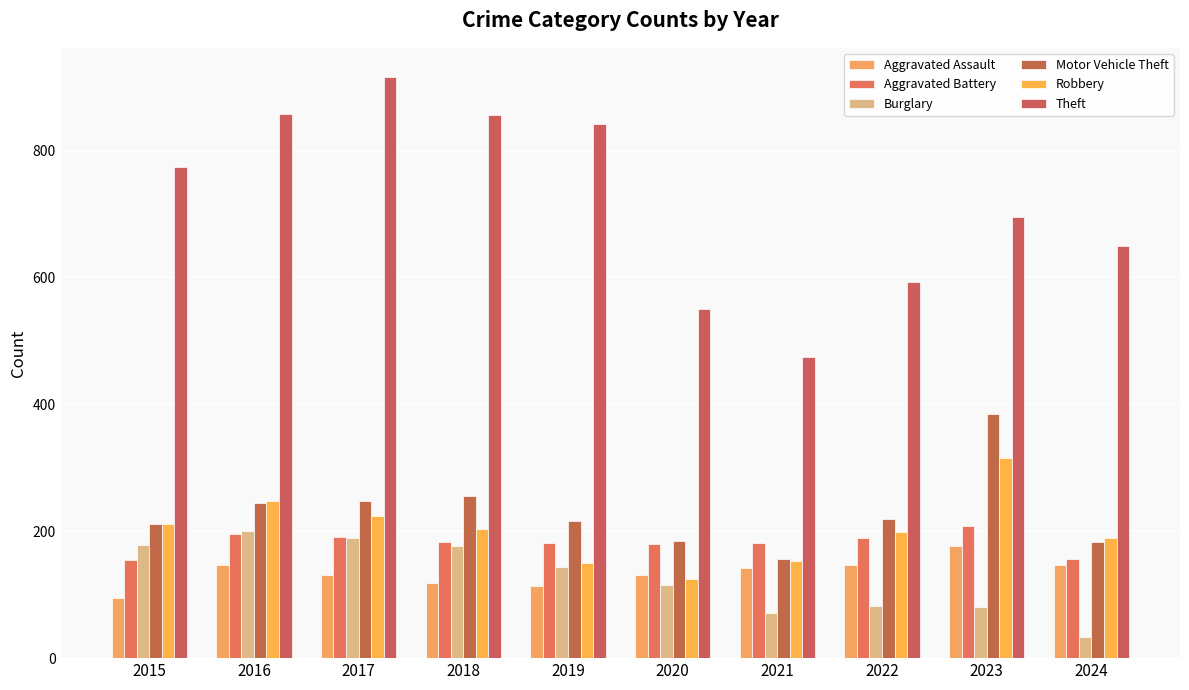

How many distinct data groups are displayed?

6